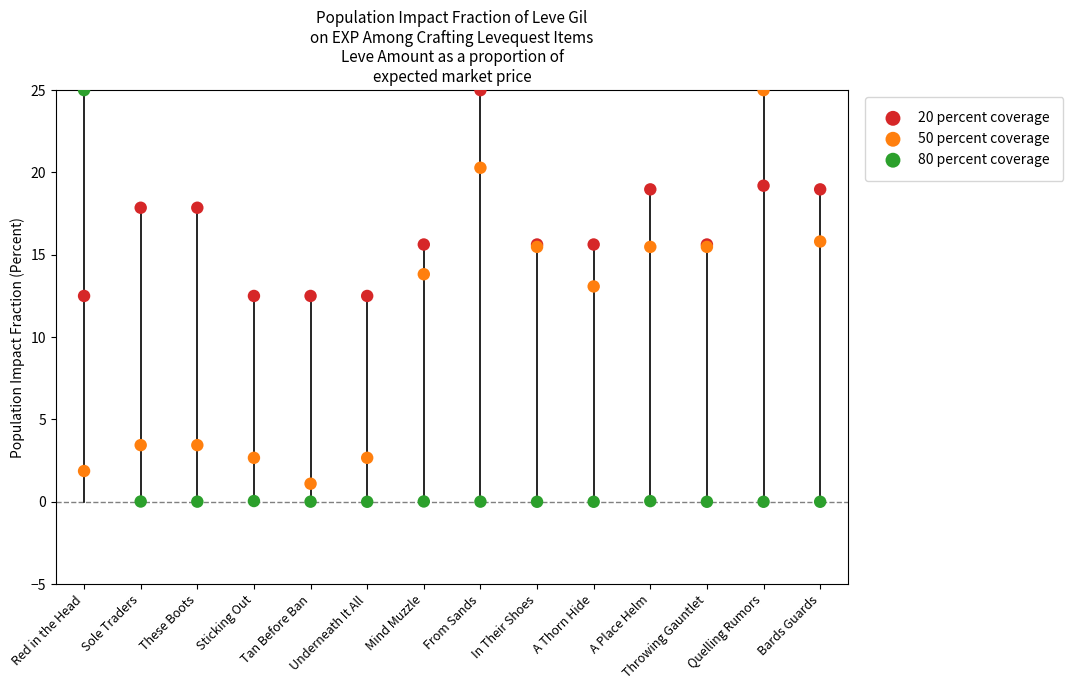

Which series reaches the maximum Y coordinate?

20 percent coverage